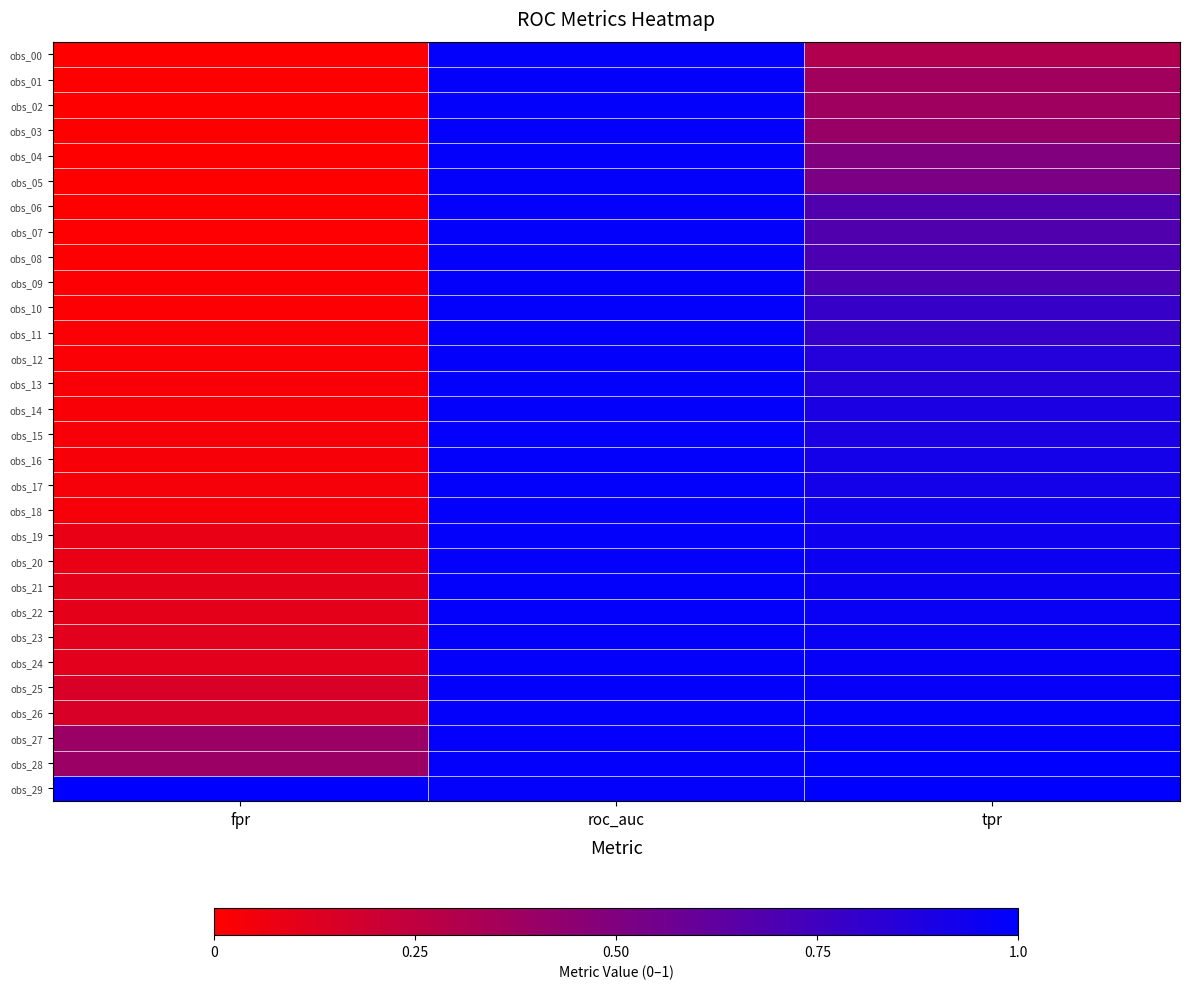

Reading right to left, transcribe all the data shown in this chart.

obs_00: tpr=0.3	roc_auc=1.0	fpr=0.0
obs_01: tpr=0.4	roc_auc=1.0	fpr=0.0
obs_02: tpr=0.4	roc_auc=1.0	fpr=0.0
obs_03: tpr=0.4	roc_auc=1.0	fpr=0.0
obs_04: tpr=0.5	roc_auc=1.0	fpr=0.0
obs_05: tpr=0.5	roc_auc=1.0	fpr=0.0
obs_06: tpr=0.7	roc_auc=1.0	fpr=0.0
obs_07: tpr=0.7	roc_auc=1.0	fpr=0.0
obs_08: tpr=0.7	roc_auc=1.0	fpr=0.0
obs_09: tpr=0.7	roc_auc=1.0	fpr=0.0
obs_10: tpr=0.8	roc_auc=1.0	fpr=0.0
obs_11: tpr=0.8	roc_auc=1.0	fpr=0.0
obs_12: tpr=0.9	roc_auc=1.0	fpr=0.0
obs_13: tpr=0.9	roc_auc=1.0	fpr=0.0
obs_14: tpr=0.9	roc_auc=1.0	fpr=0.0
obs_15: tpr=0.9	roc_auc=1.0	fpr=0.0
obs_16: tpr=0.9	roc_auc=1.0	fpr=0.0
obs_17: tpr=0.9	roc_auc=1.0	fpr=0.0
obs_18: tpr=0.9	roc_auc=1.0	fpr=0.0
obs_19: tpr=0.9	roc_auc=1.0	fpr=0.1
obs_20: tpr=1.0	roc_auc=1.0	fpr=0.1
obs_21: tpr=1.0	roc_auc=1.0	fpr=0.1
obs_22: tpr=1.0	roc_auc=1.0	fpr=0.1
obs_23: tpr=1.0	roc_auc=1.0	fpr=0.1
obs_24: tpr=1.0	roc_auc=1.0	fpr=0.1
obs_25: tpr=1.0	roc_auc=1.0	fpr=0.2
obs_26: tpr=1.0	roc_auc=1.0	fpr=0.2
obs_27: tpr=1.0	roc_auc=1.0	fpr=0.4
obs_28: tpr=1.0	roc_auc=1.0	fpr=0.4
obs_29: tpr=1.0	roc_auc=1.0	fpr=1.0